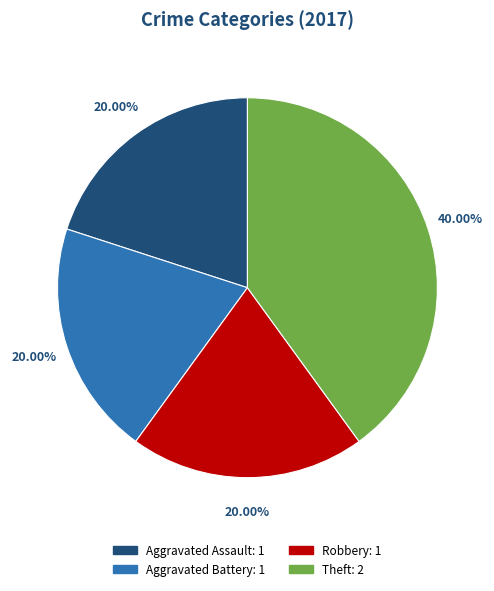

How many slices are in this pie chart?

4